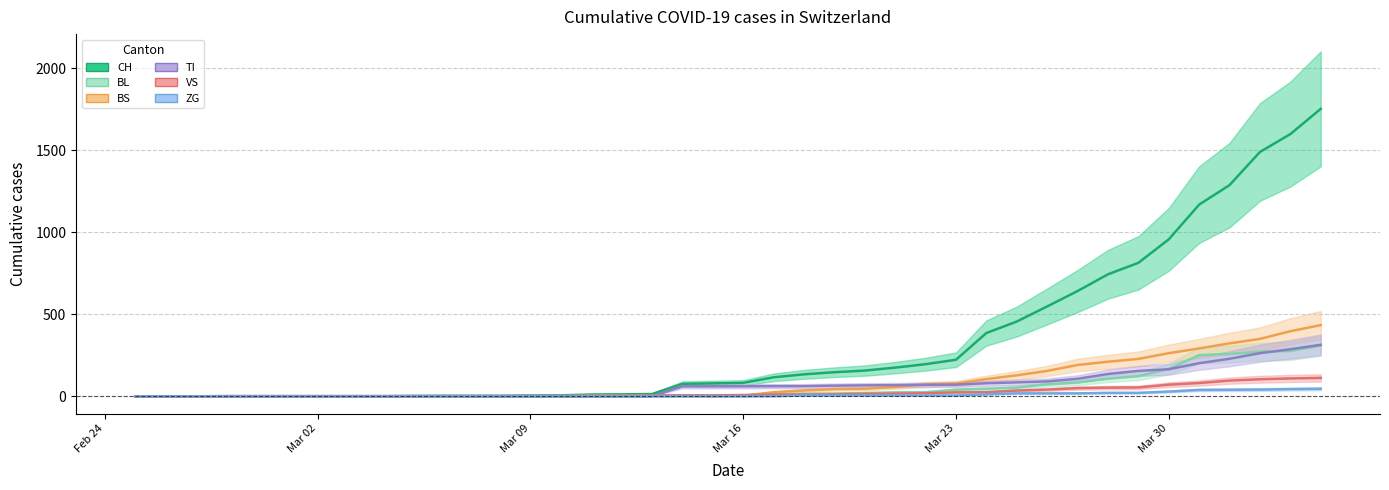

What is the maximum value shown in the chart?

1753